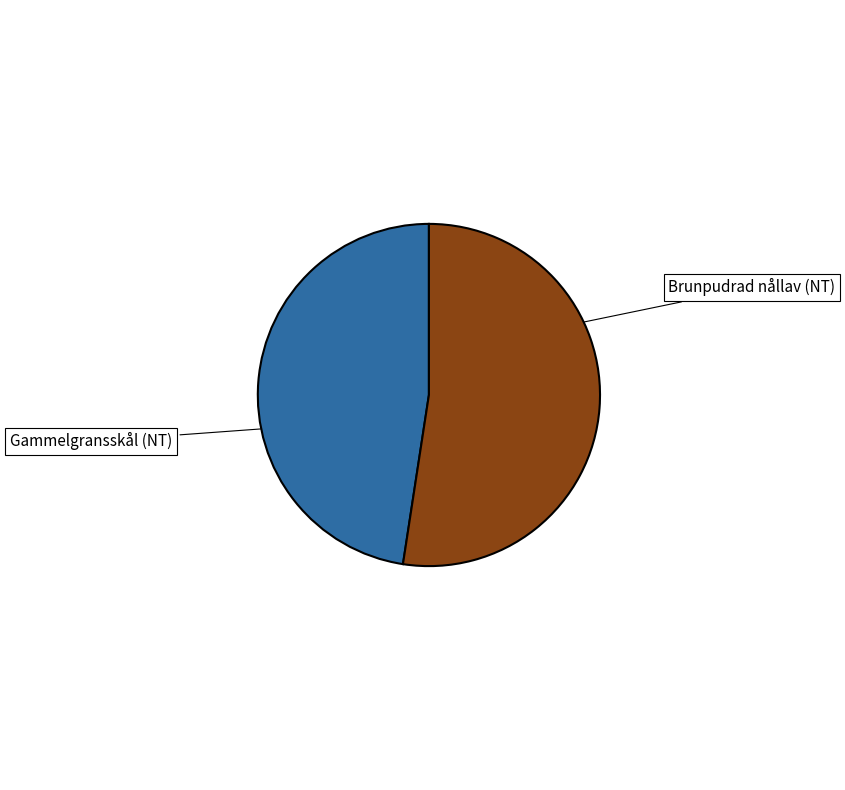

How many segments does this pie chart have?

2